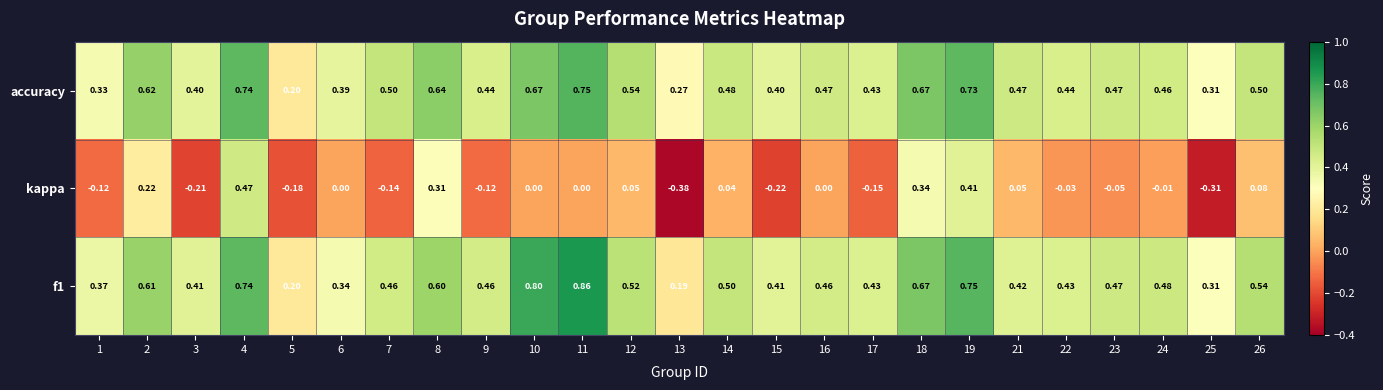

Which series changed the most between 15 and 23?

kappa